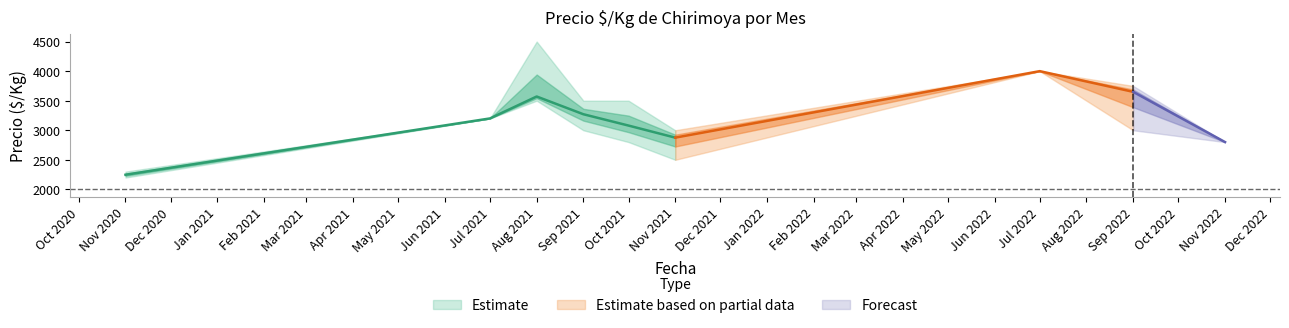

What is the difference between the highest and lowest values at 2022-09?

750